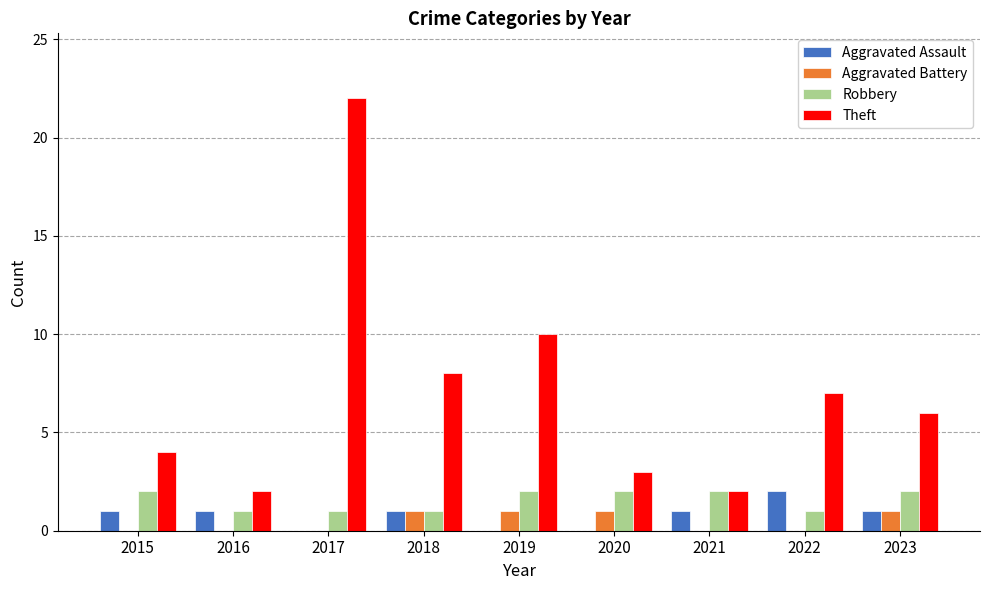

Reading left to right, extract all data points from this chart.

Aggravated Assault: 2015=1	2016=1	2017=0	2018=1	2019=0	2020=0	2021=1	2022=2	2023=1
Aggravated Battery: 2015=0	2016=0	2017=0	2018=1	2019=1	2020=1	2021=0	2022=0	2023=1
Robbery: 2015=2	2016=1	2017=1	2018=1	2019=2	2020=2	2021=2	2022=1	2023=2
Theft: 2015=4	2016=2	2017=22	2018=8	2019=10	2020=3	2021=2	2022=7	2023=6